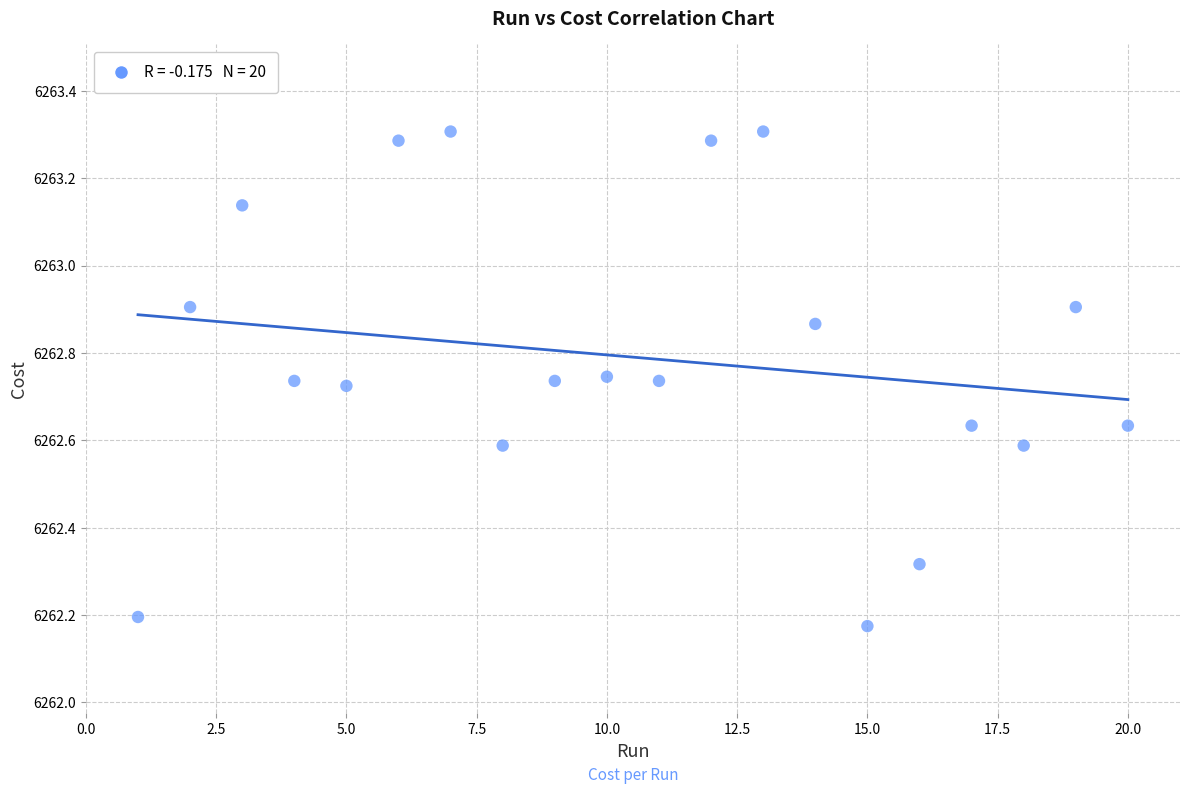

What is the range of X values (max minus min)?

19.0